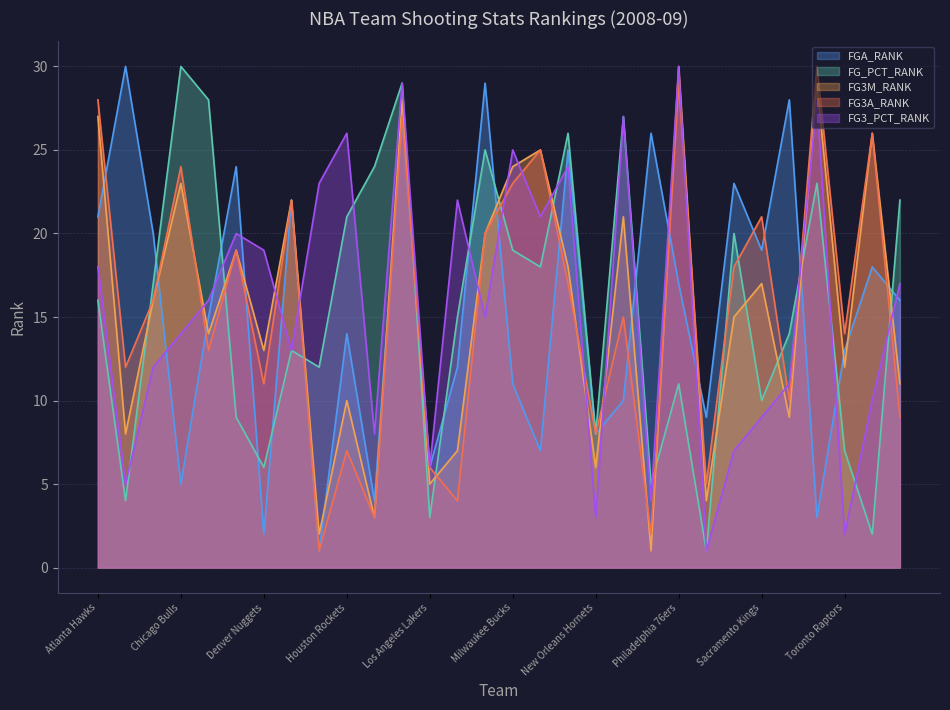

After their last crossing, which series has the higher values: FG3A_RANK or FGA_RANK?

FGA_RANK